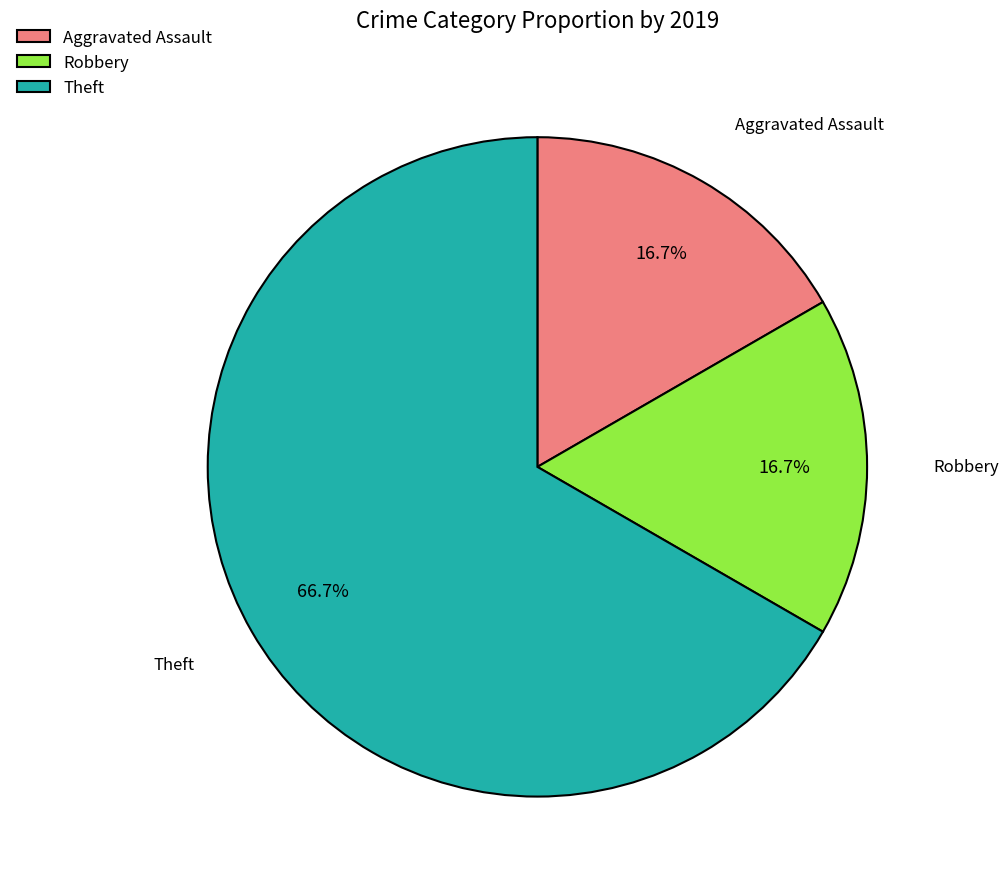

How many slices are in this pie chart?

3